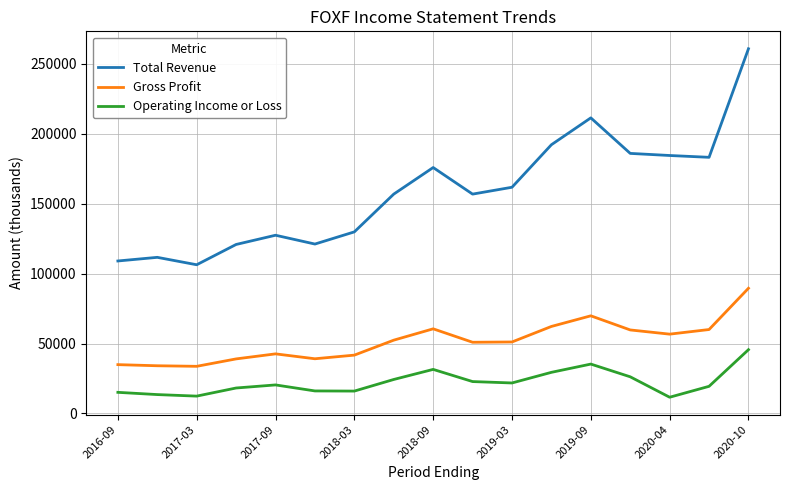

Which series has the largest total across all categories?

Total Revenue